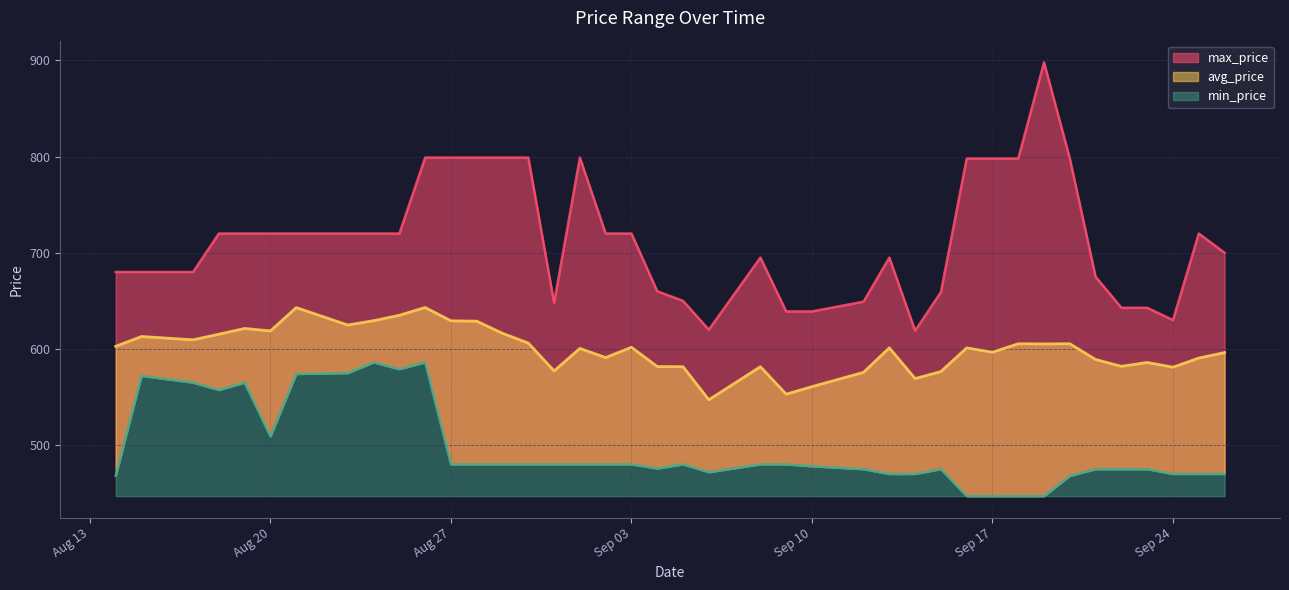

Reading right to left, transcribe all the data shown in this chart.

avg_price: 596.2	590.5	581.0	585.9	581.9	589.0	605.4	605.2	605.4	596.6	601.1	576.5	569.2	601.2	575.7	560.8	553.0	581.5	547.1	581.5	581.7	601.7	591.0	600.5	577.2	606.1	616.2	628.9	629.2	643.1	635.0	629.4	624.9	643.0	618.7	621.3	615.3	609.5	612.9	602.7
min_price: 470.0	470.0	470.0	475.0	475.0	475.0	468.0	447.0	447.0	447.0	447.0	475.0	470.0	470.0	475.0	478.0	480.0	480.0	471.8	480.0	475.7	480.0	480.0	480.0	480.0	480.0	480.0	480.0	480.0	586.0	579.0	586.0	575.0	574.0	509.0	565.0	557.3	565.0	572.0	468.0
max_price: 700.0	720.0	630.0	642.8	642.8	675.0	798.0	898.0	798.0	798.0	798.0	659.0	619.0	695.0	649.2	639.0	639.0	695.0	620.0	650.0	660.0	720.0	720.0	799.0	648.0	799.0	799.0	799.0	799.0	799.0	720.0	720.0	720.0	720.0	720.0	720.0	720.0	680.0	680.0	680.0